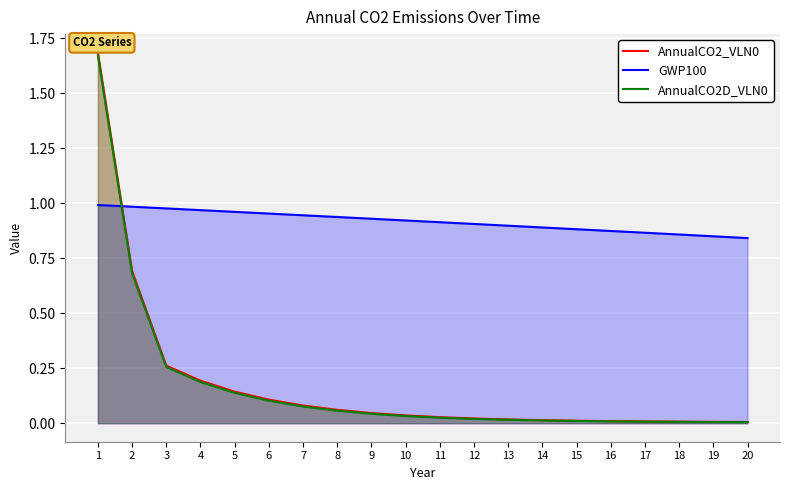

Between 3 and 4, which is larger?

3